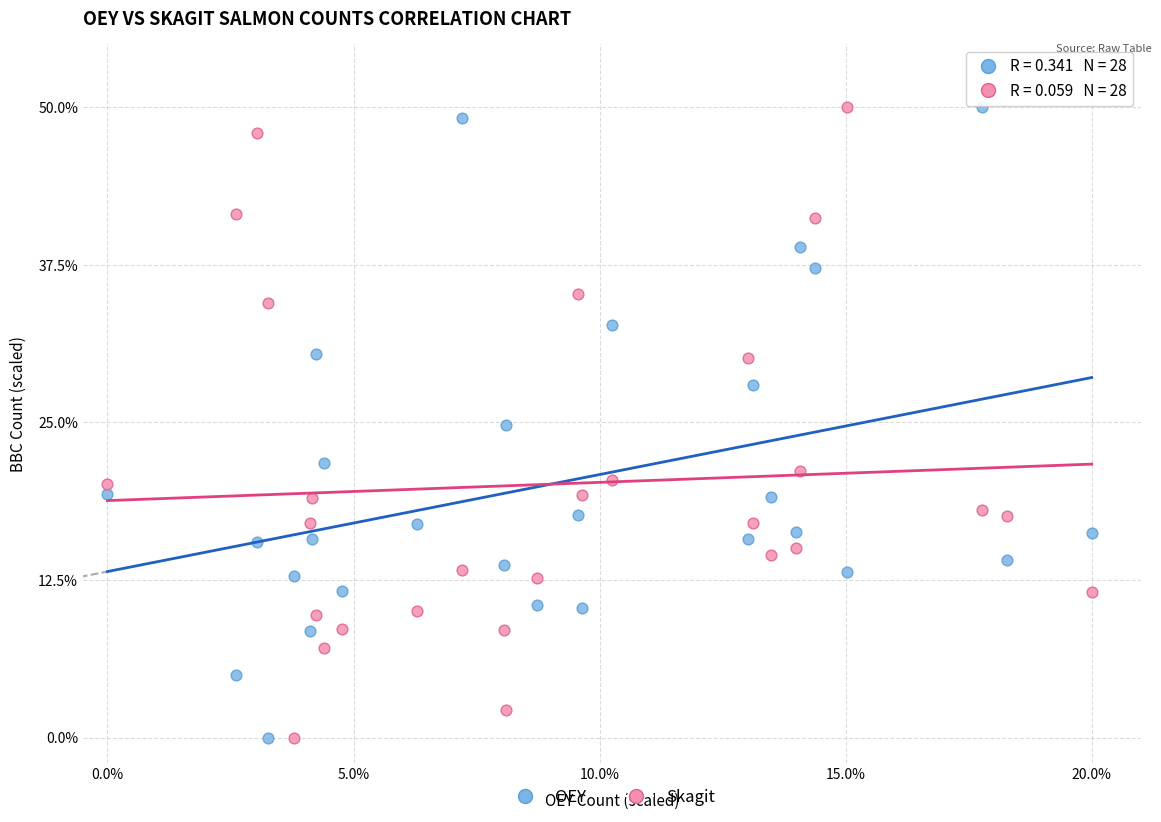

What is the X range (max minus min) for the scatter plot?

20.0